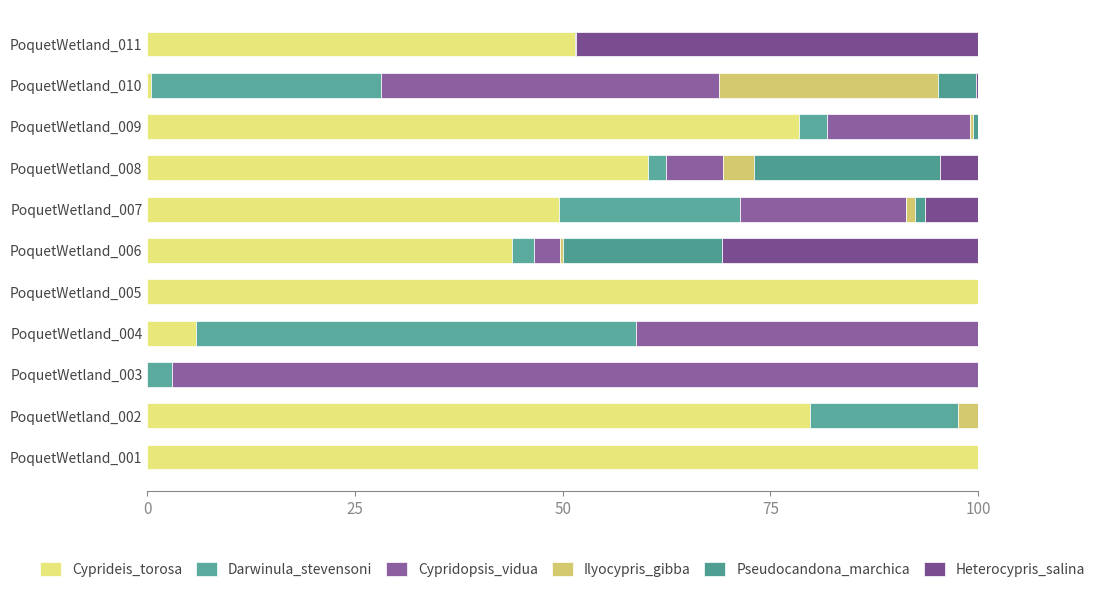

What is the sum of all Darwinula_stevensoni values?

131.4